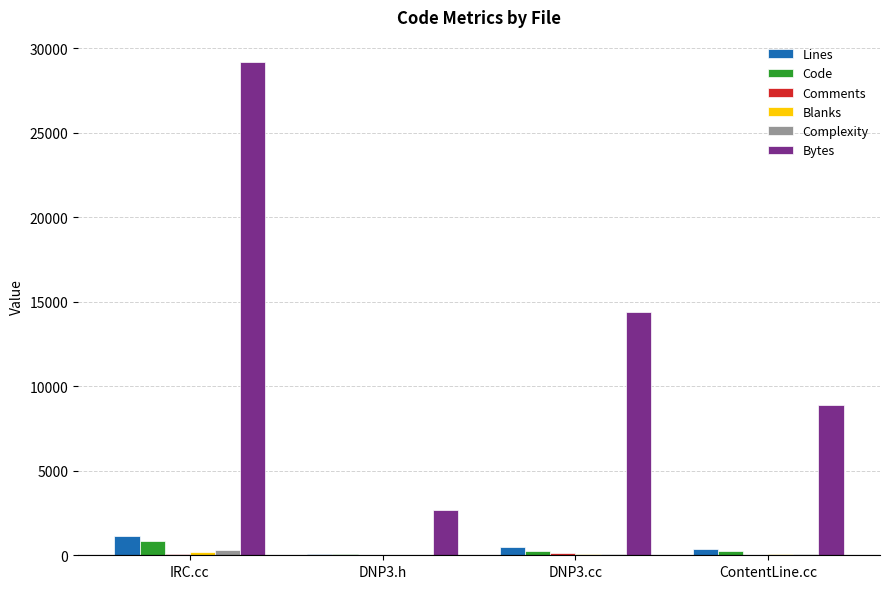

Count the number of categories in the chart.

4